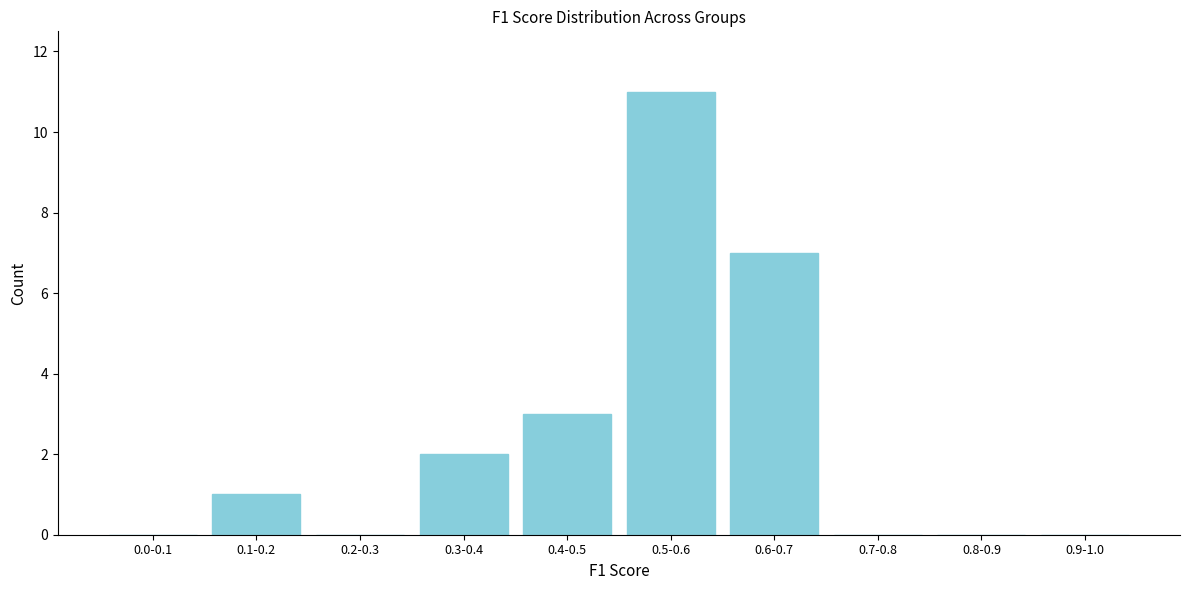

Reading left to right, what are all the values shown in this chart?

0.0-0.1=0	0.1-0.2=1	0.2-0.3=0	0.3-0.4=2	0.4-0.5=3	0.5-0.6=11	0.6-0.7=7	0.7-0.8=0	0.8-0.9=0	0.9-1.0=0